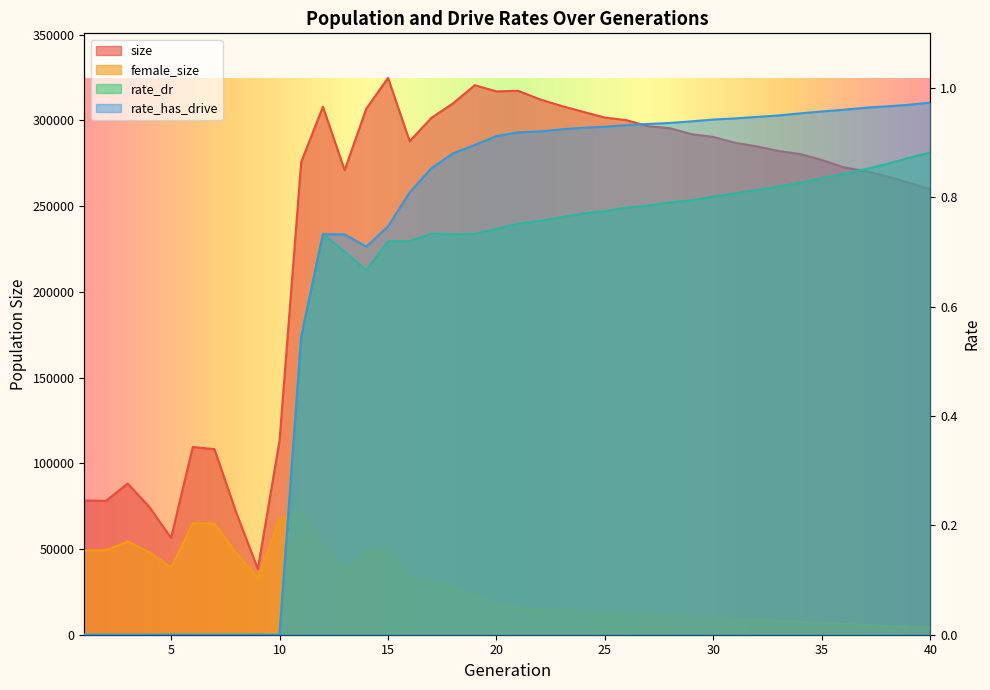

Read the female_size value at 40.

4141.0